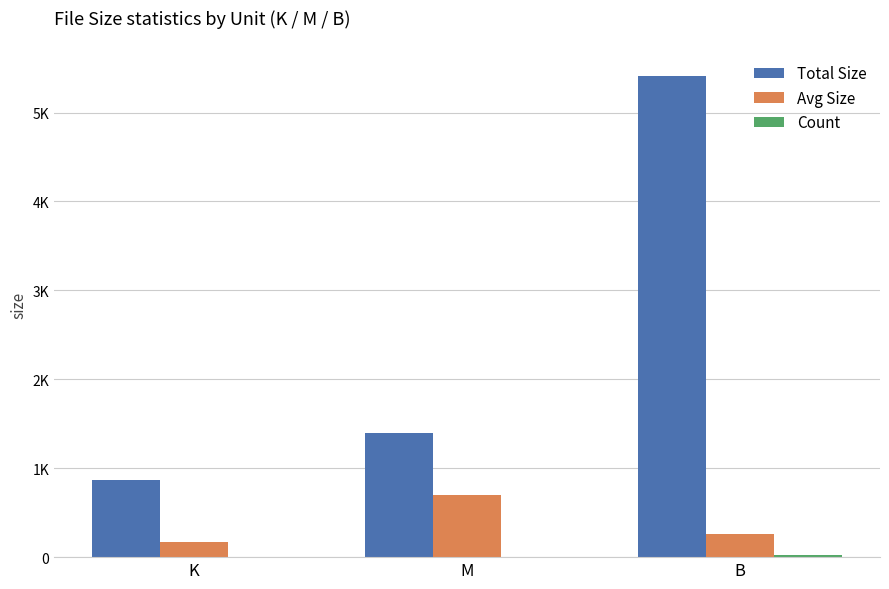

What is the minimum value shown in the chart?

2.0